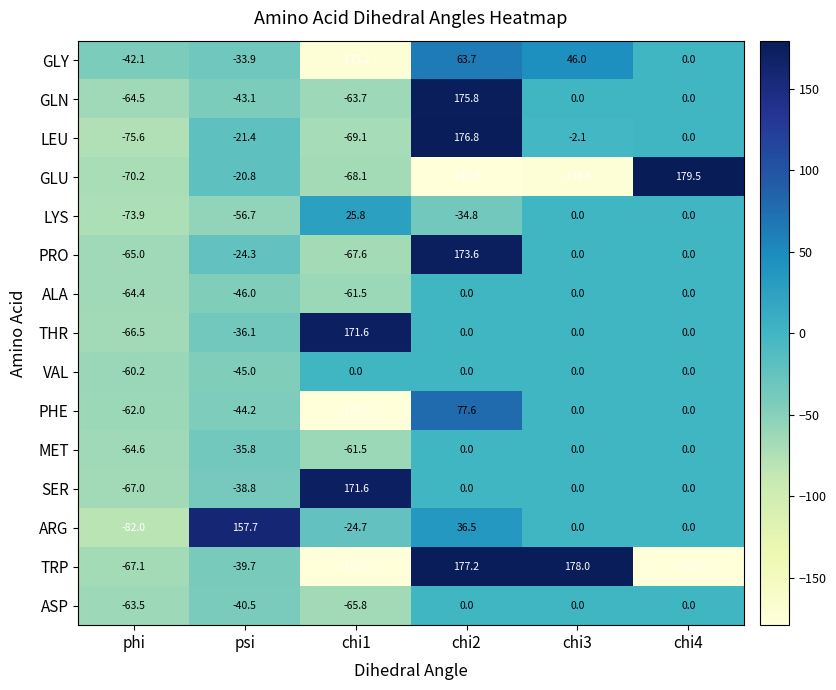

How many data points in ASP are less than 0?

3